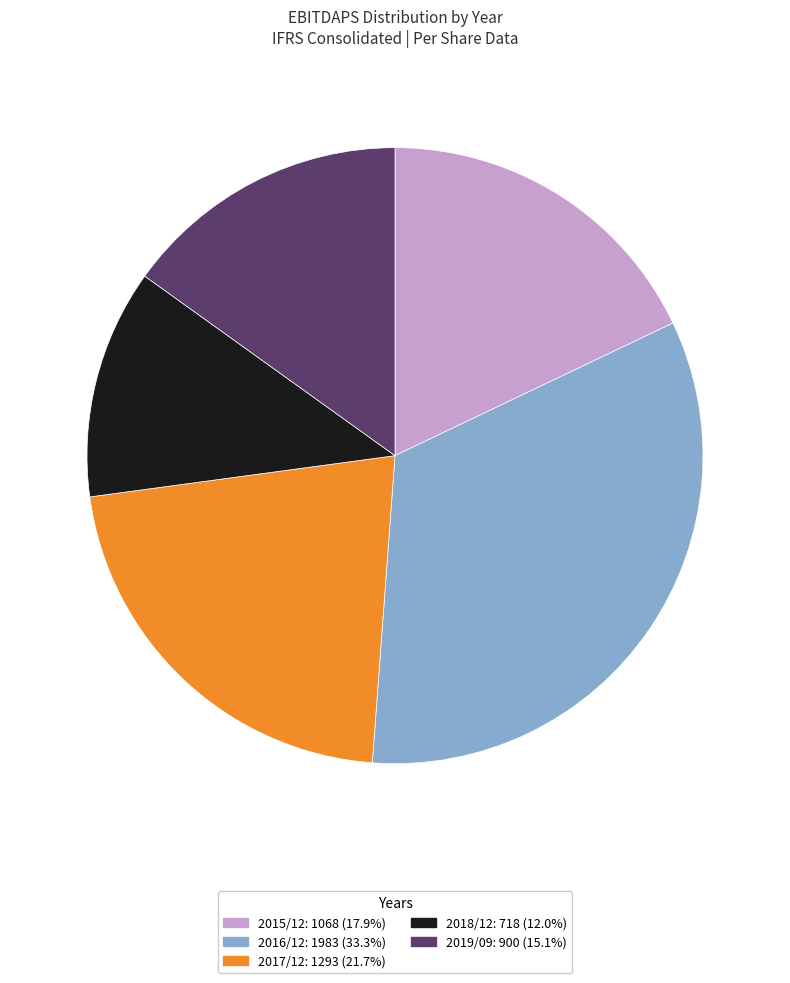

Do 2019/09 and 2016/12 together represent more than half of the pie?

No